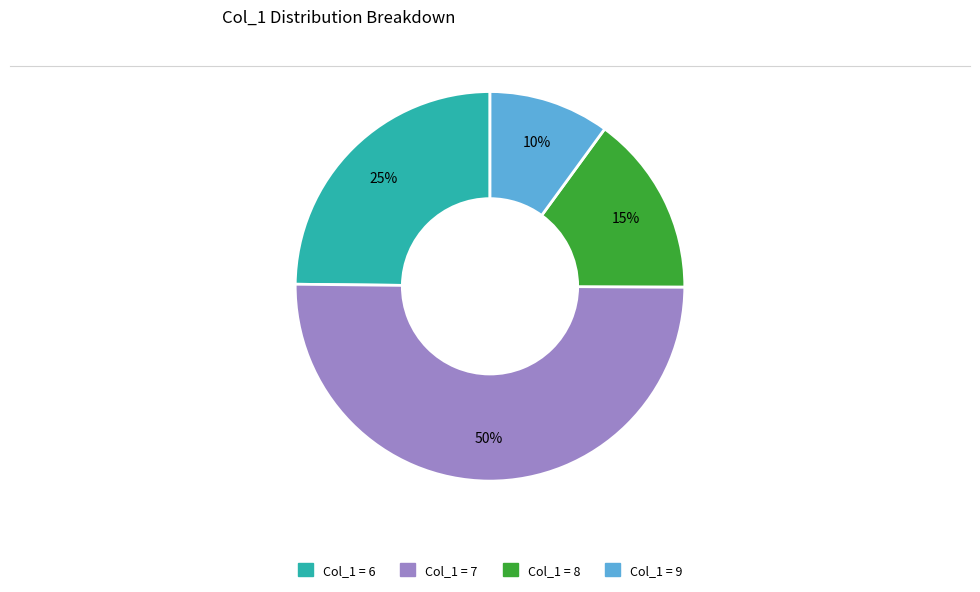

To the nearest percent, what is the average slice percentage?

25%